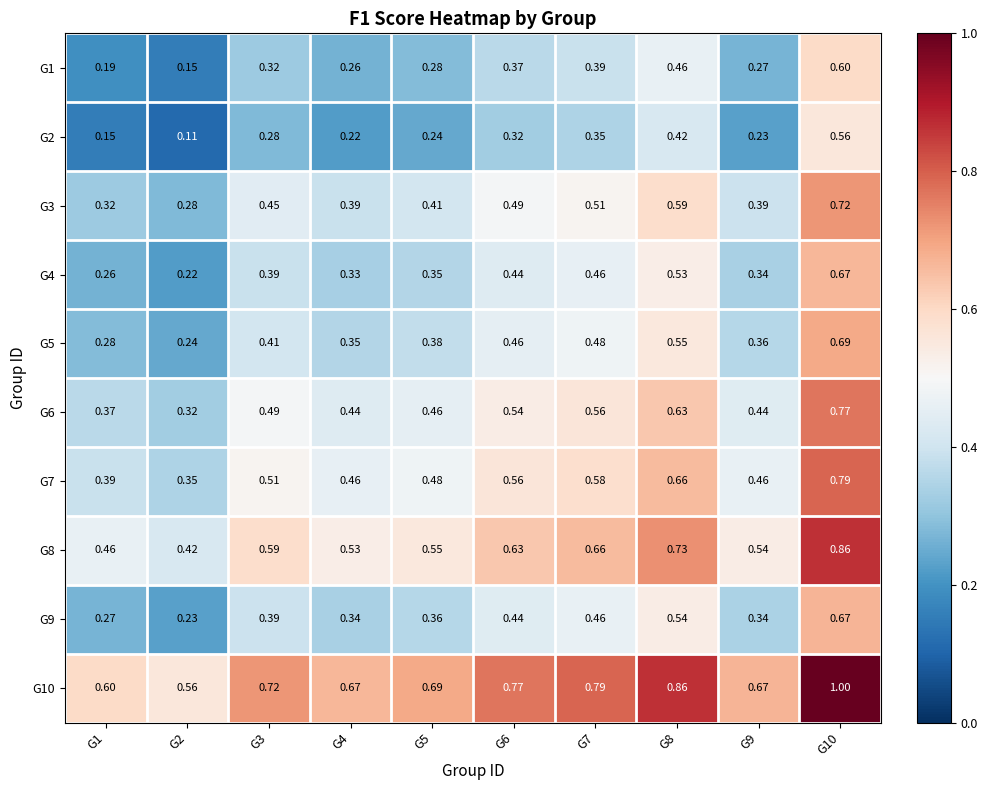

What is the smallest value displayed?

0.1